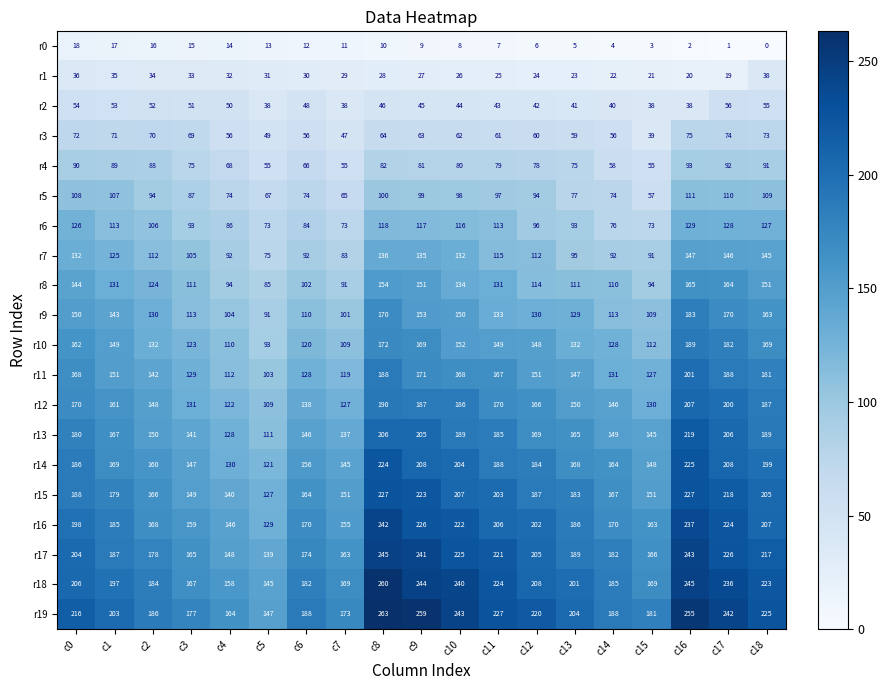

What is the total value across all series at c17?

3090